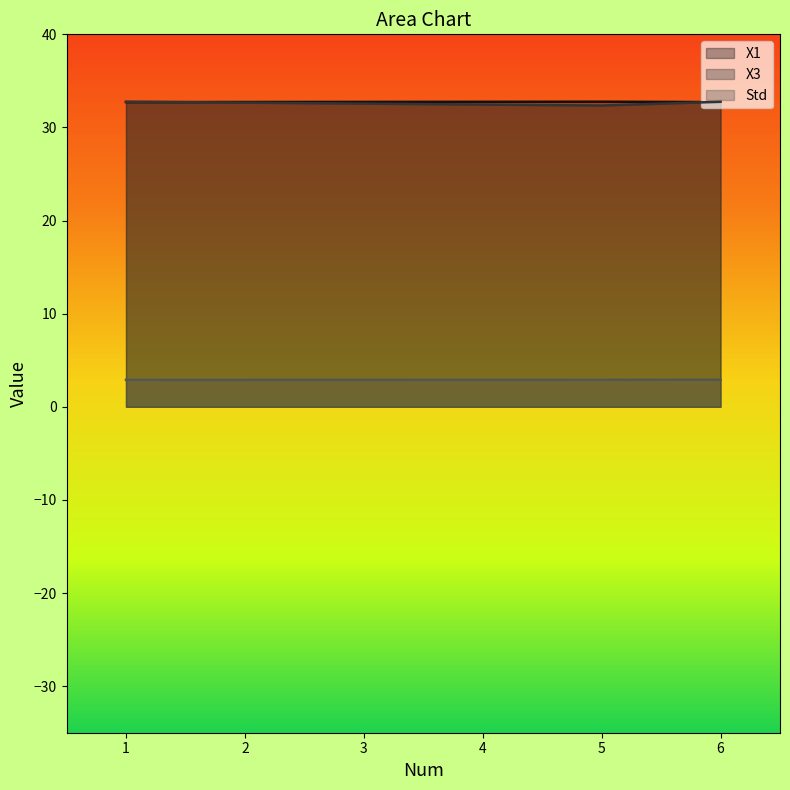

What is the average value of the X3 series?

32.6